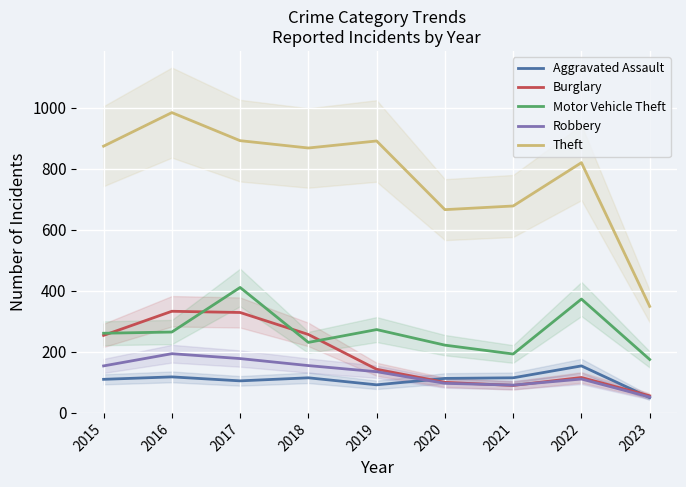

Reading left to right, list all the values displayed in this chart.

Aggravated Assault: 110	118	105	115	92	113	115	154	50
Burglary: 254	333	329	257	143	100	90	116	56
Motor Vehicle Theft: 261	265	411	231	273	222	193	373	175
Robbery: 154	194	178	155	135	97	91	111	52
Theft: 874	984	892	868	891	666	678	820	349